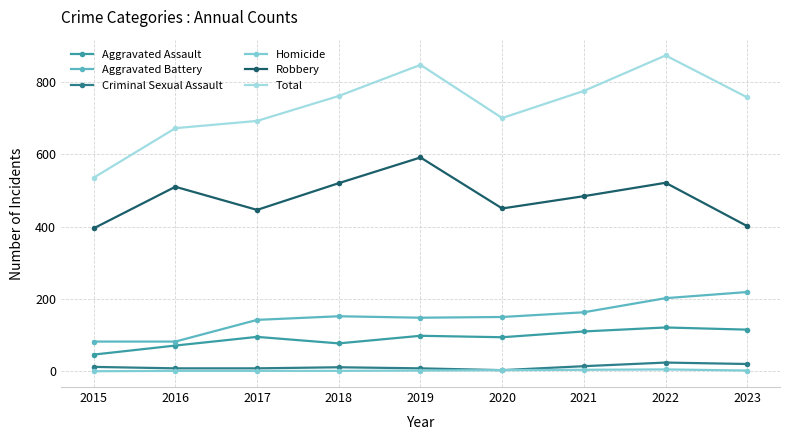

Which series has the largest total across all categories?

Total